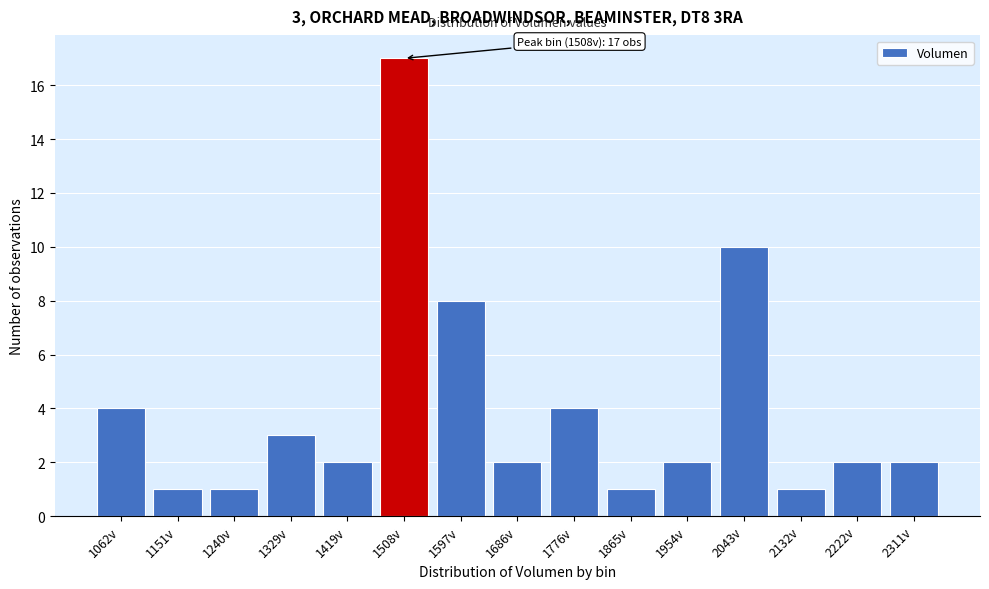

Reading left to right, transcribe all the data shown in this chart.

1062v=4	1151v=1	1240v=1	1329v=3	1419v=2	1508v=17	1597v=8	1686v=2	1776v=4	1865v=1	1954v=2	2043v=10	2132v=1	2222v=2	2311v=2